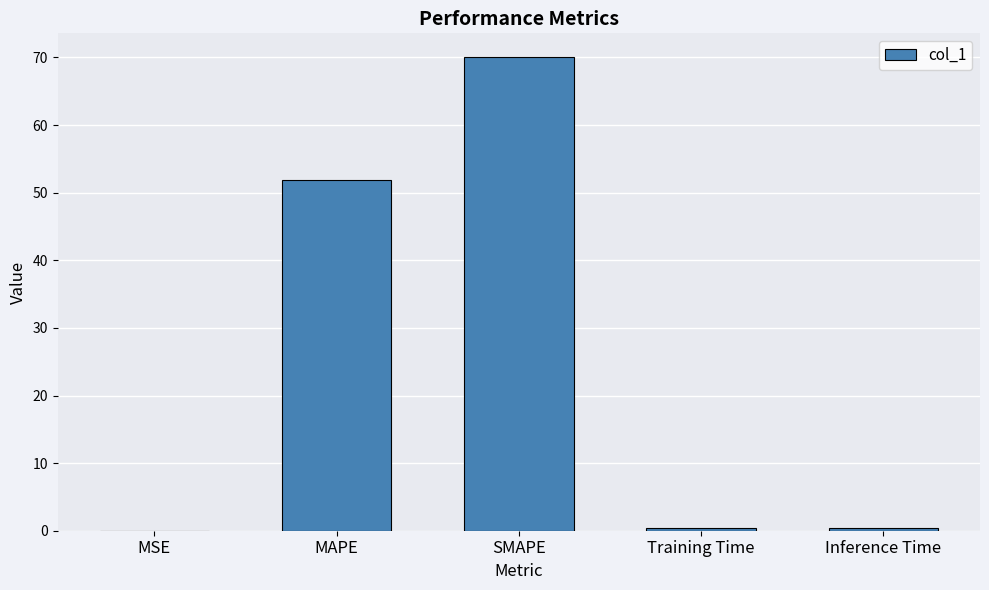

True or false: the data shows 70.1 at SMAPE.

True